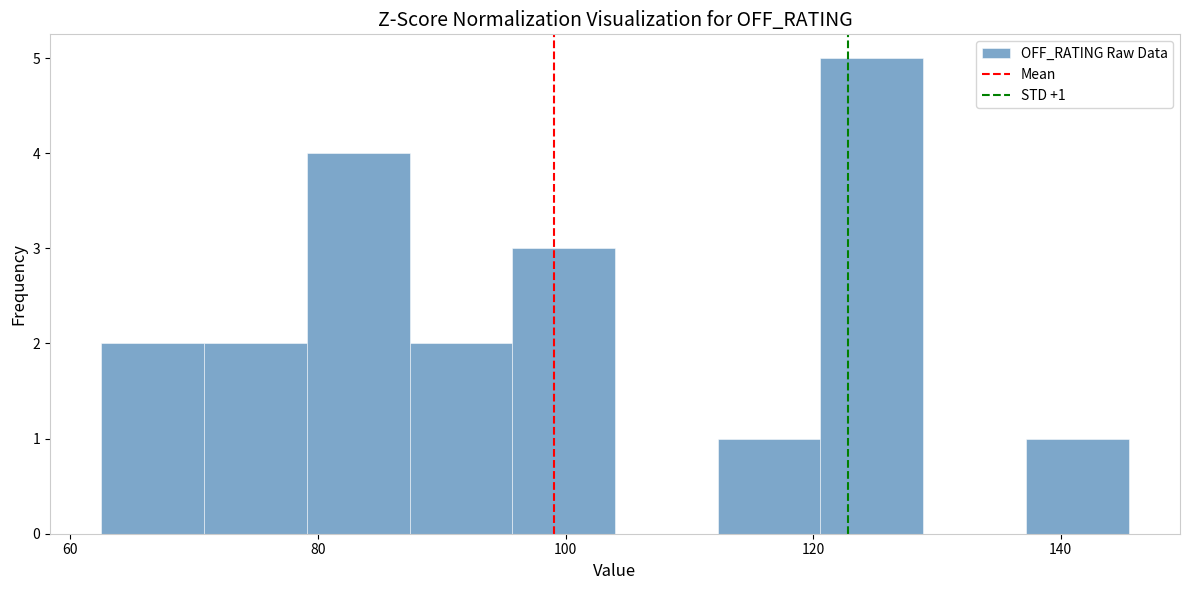

Over which range of the x-axis is the bar tallest?

120 to 128